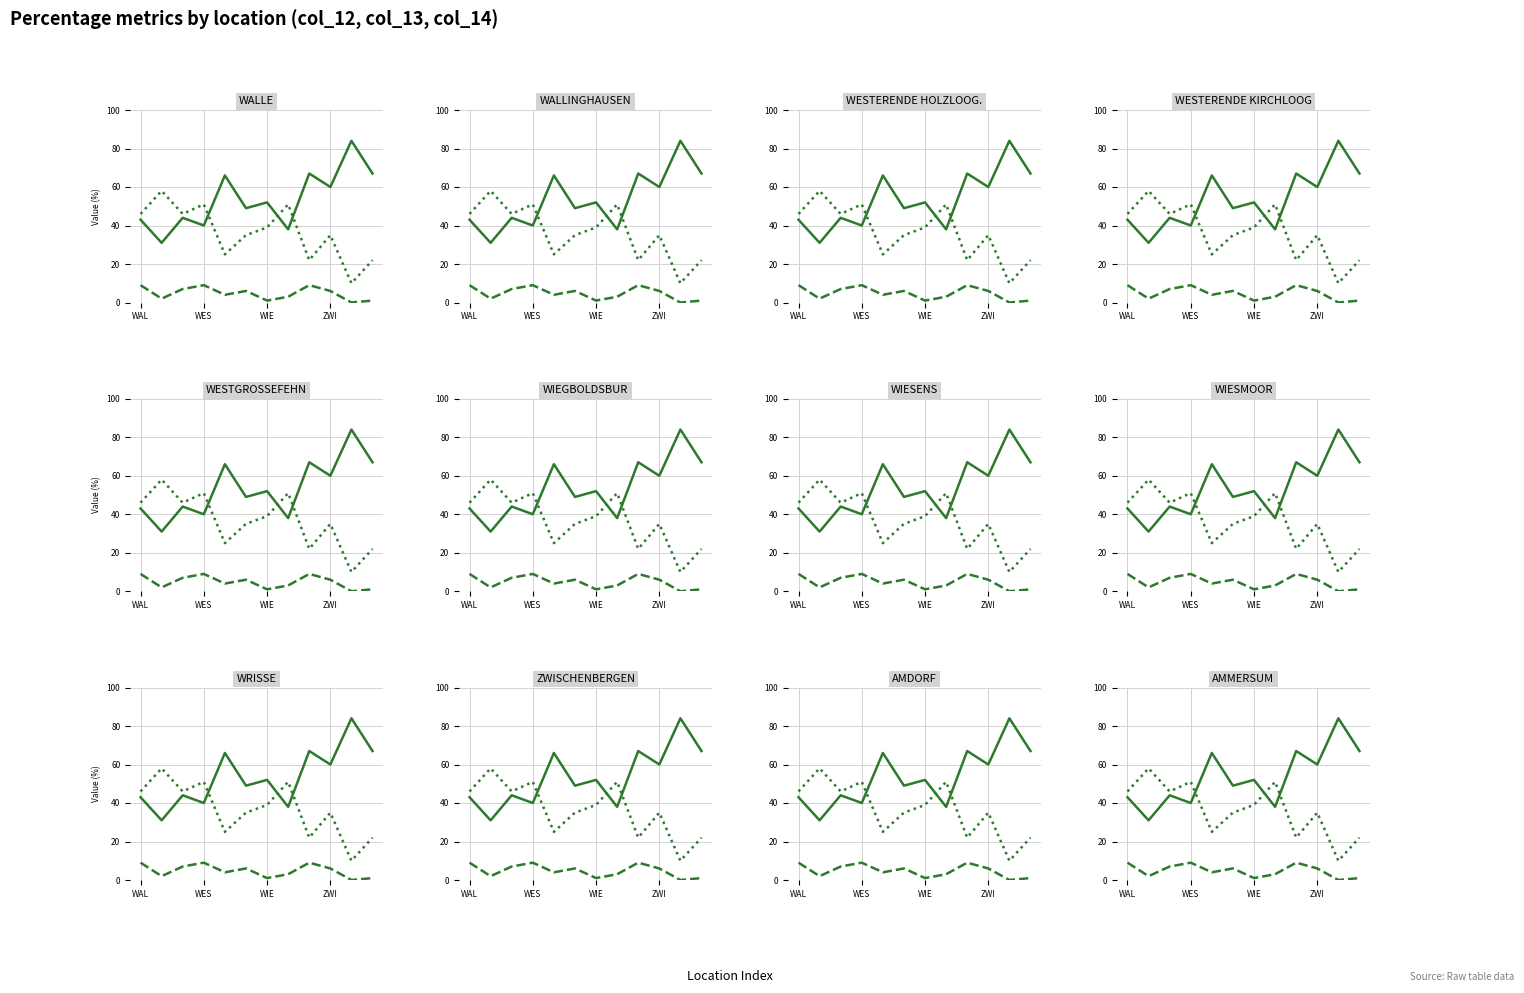

List the labels in order of col_12 (Pct1) value, largest first.

10, 8, 11, 4, 9, 6, 5, WIE, WAL, ZWI, 7, WES